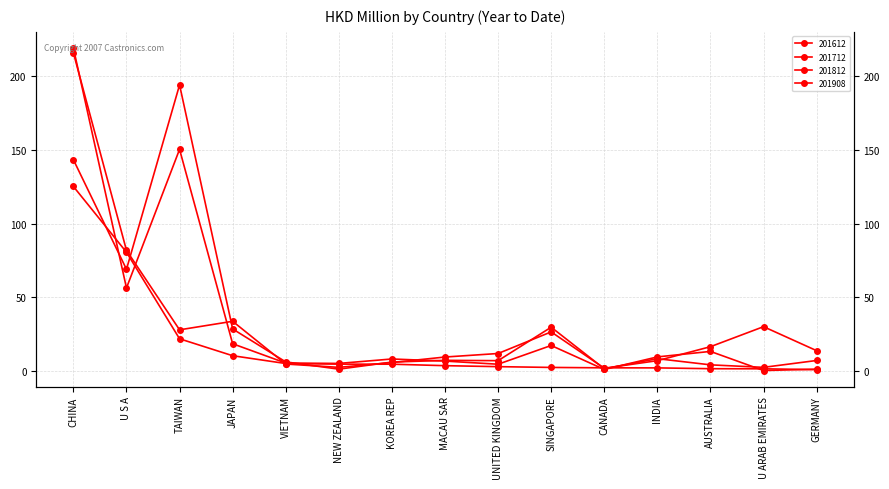

Between TAIWAN and VIETNAM, which is larger?

TAIWAN